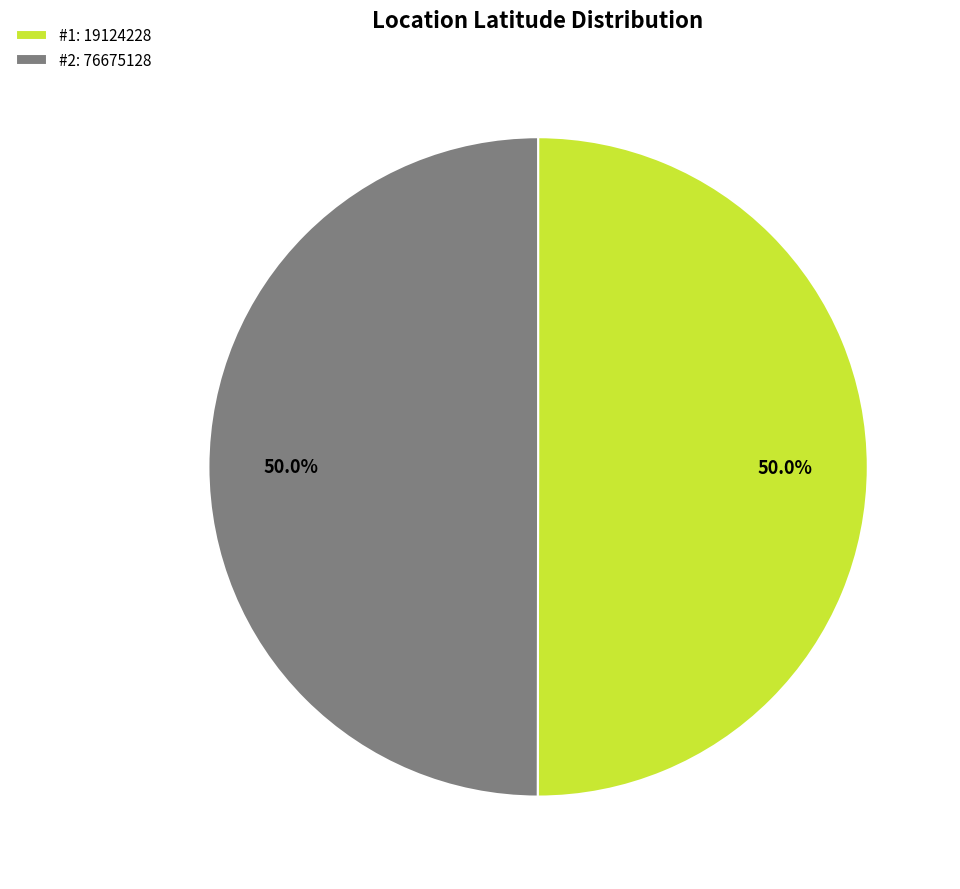

How many slices are in this pie chart?

2